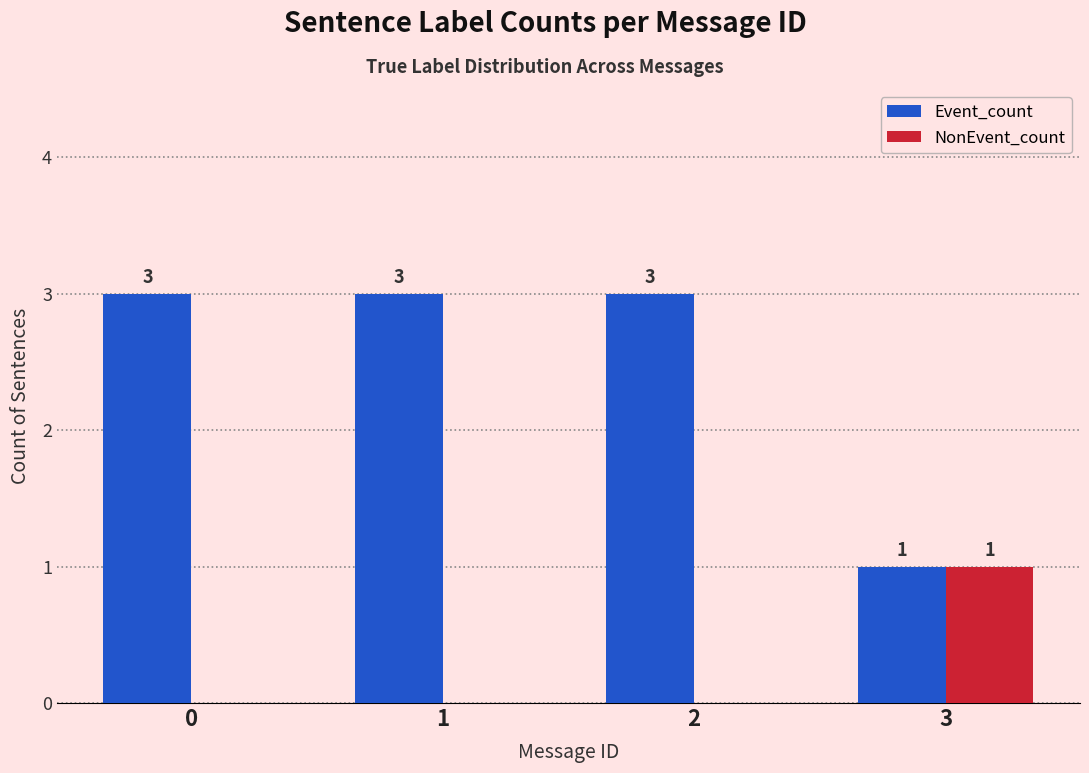

How many groups of bars are there?

4